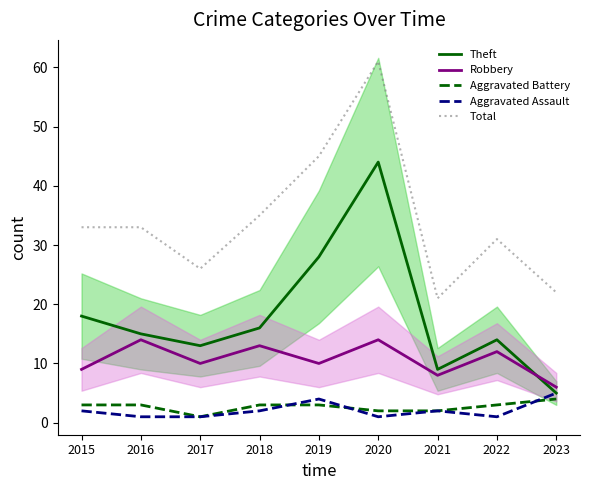

True or false: Robbery and Total cross at least once.

False